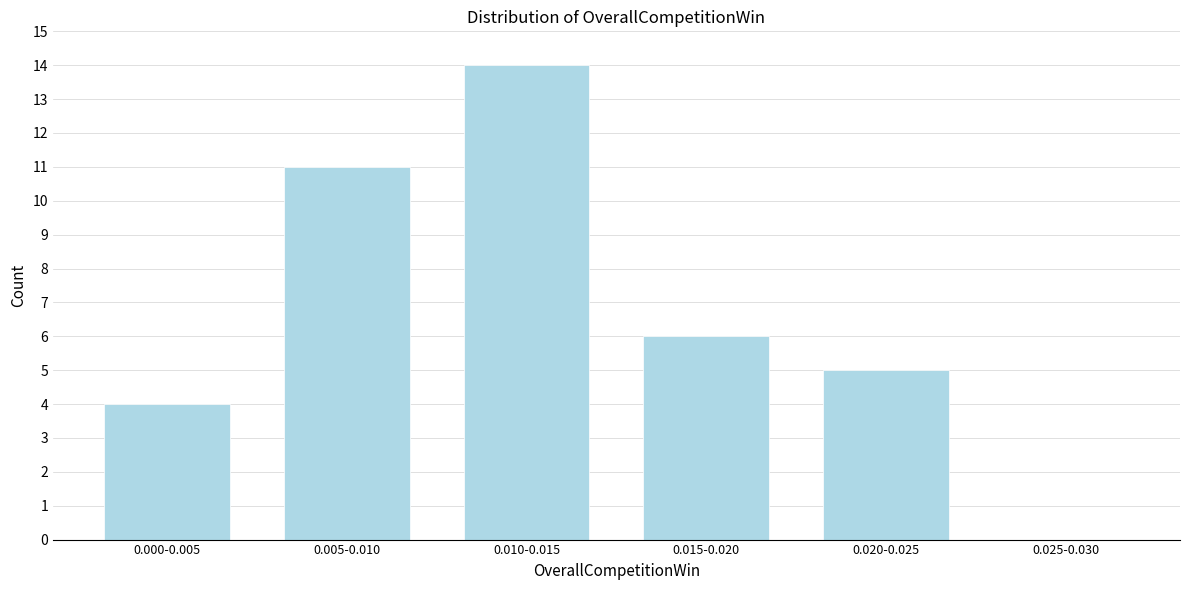

Reading right to left, what are all the values shown in this chart?

0.025-0.030=0	0.020-0.025=5	0.015-0.020=6	0.010-0.015=14	0.005-0.010=11	0.000-0.005=4